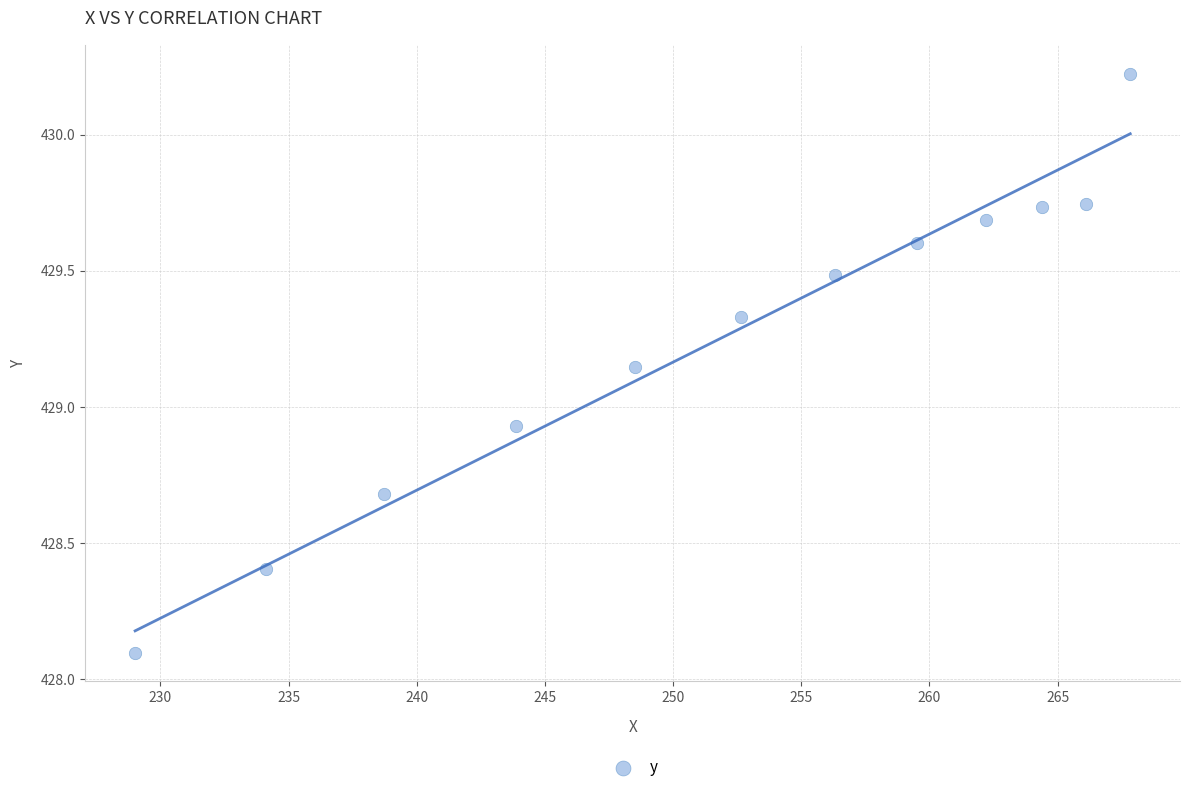

What is the range of Y values (max minus min)?

2.1